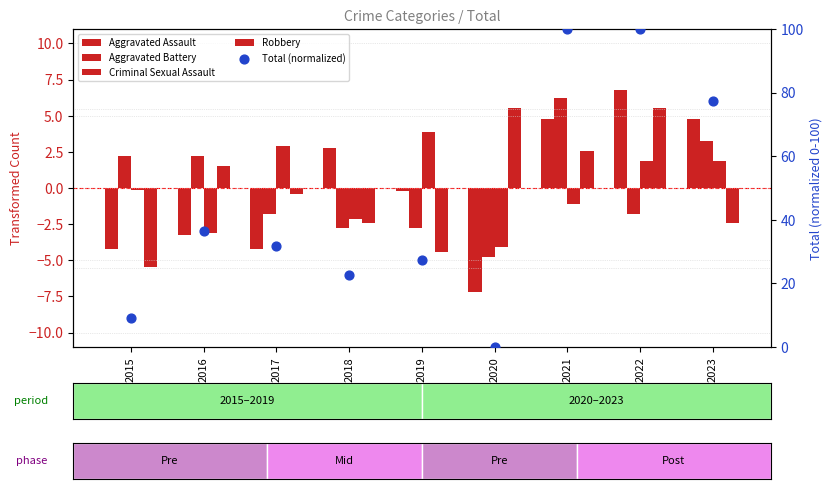

Which series has the largest total across all categories?

Total (normalized)